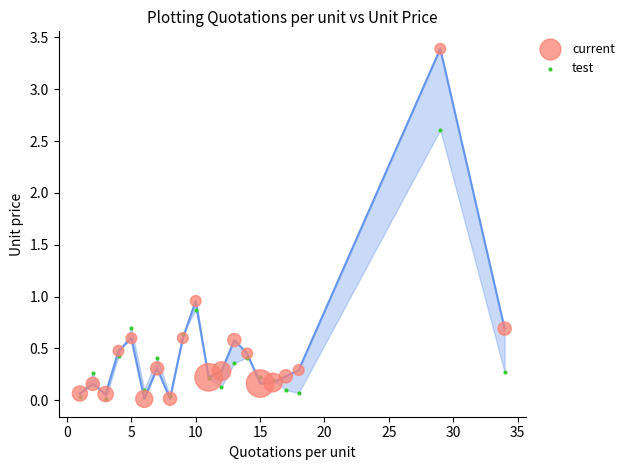

Which series contains the highest Y value?

current